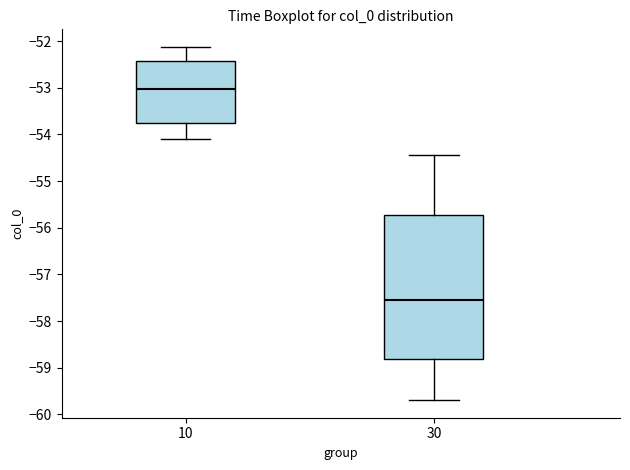

Reading left to right, read every box against the y-axis: the position of its median line, the range the box covers, and the ends of its whiskers. The values are not printed on the chart, so give them approximately, as read against the axis.

10: median -53.0, box -53.7 to -52.4, whiskers -54.1 to -52.1
30: median -57.5, box -58.8 to -55.7, whiskers -59.7 to -54.4